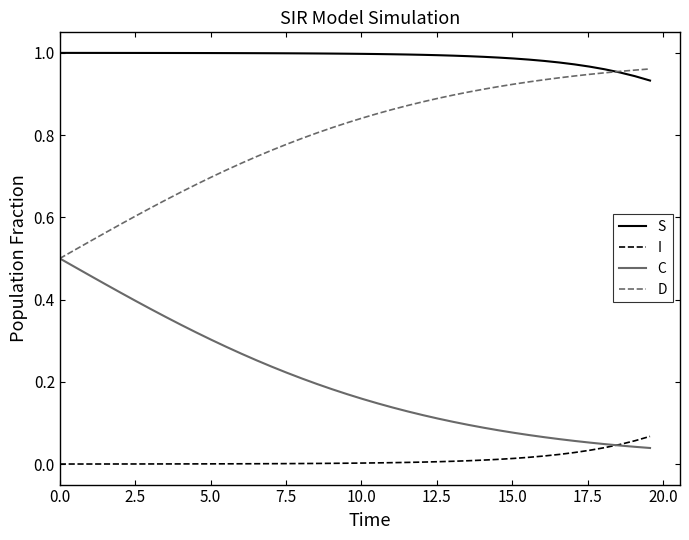

Rank the series by their average value, from lowest to highest.

I, C, D, S